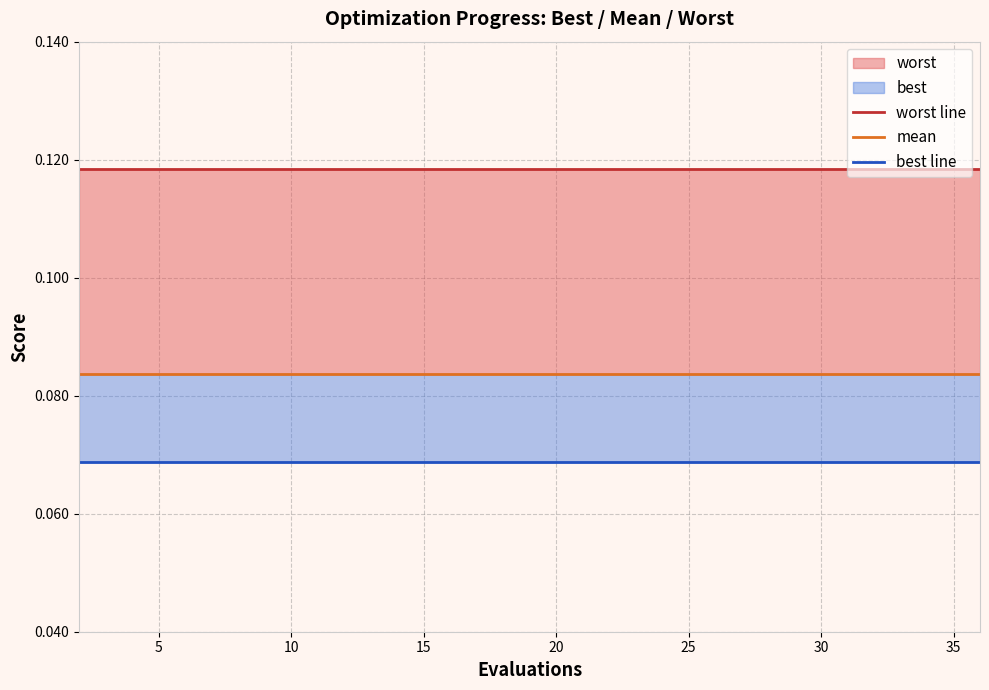

Between 16 and 20, which is larger?

16